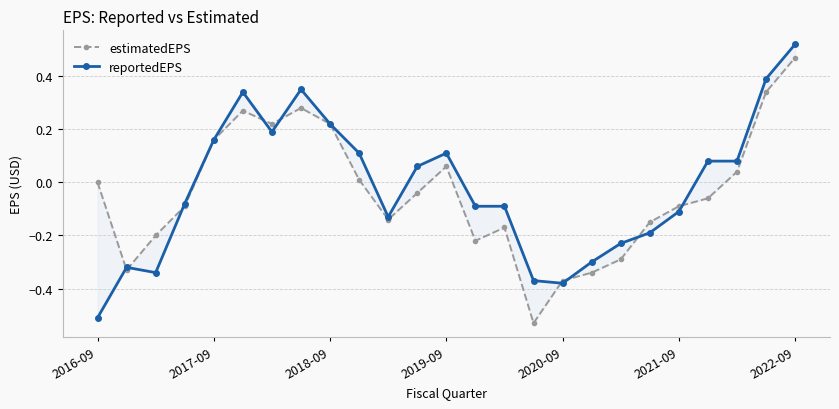

How many positive values does the reportedEPS series have?

12